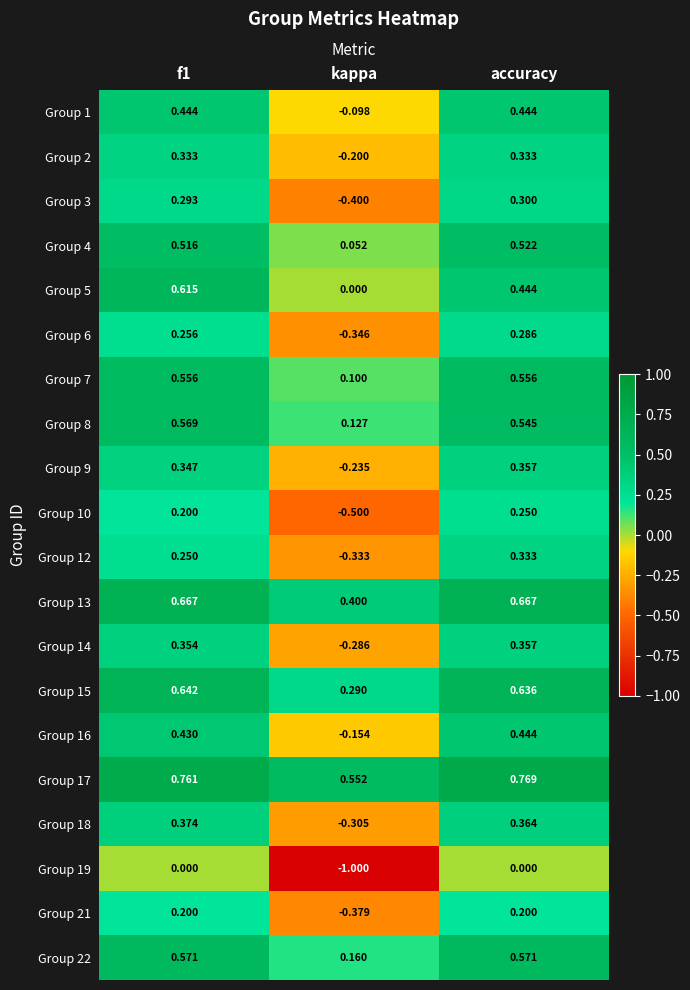

Which category has the highest value across all series?

accuracy